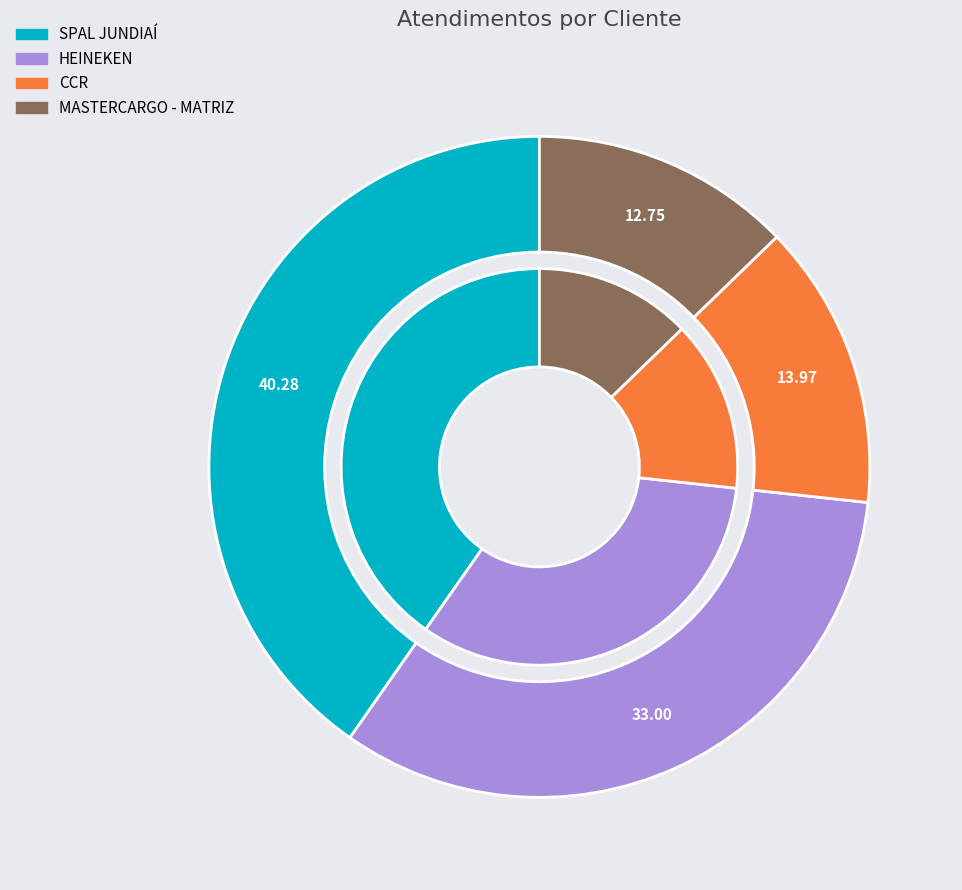

To the nearest percent, what is the average slice percentage?

25%